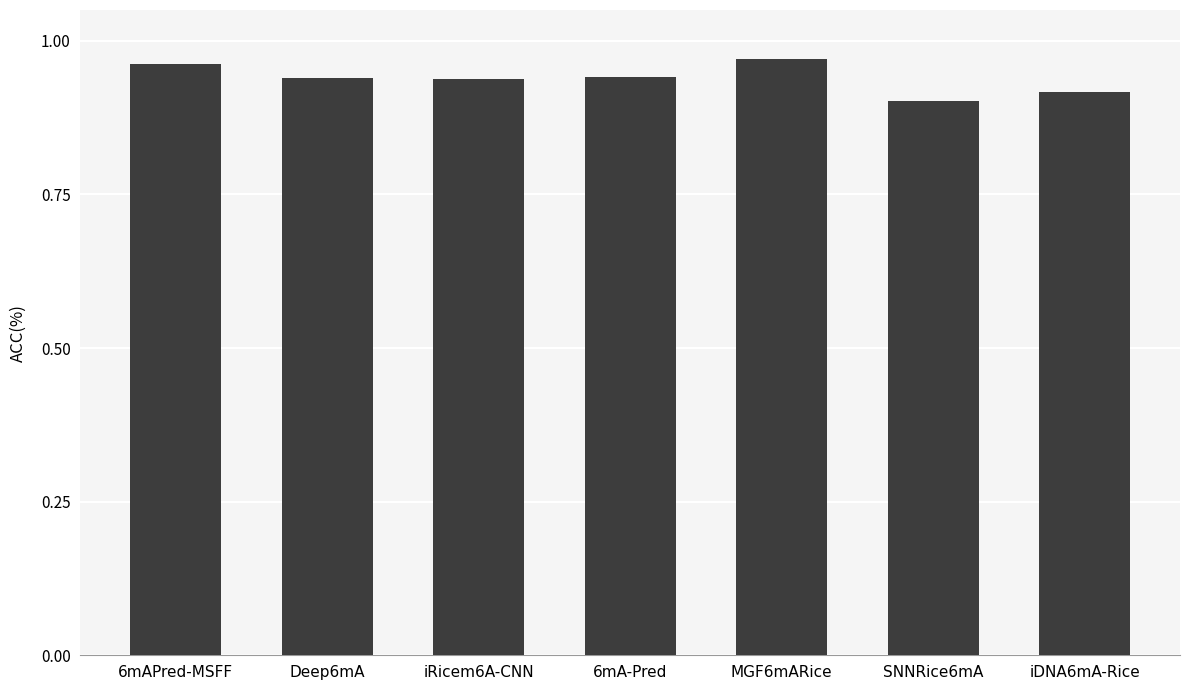

List the labels in order of value, smallest first.

SNNRice6mA, iDNA6mA-Rice, iRicem6A-CNN, Deep6mA, 6mA-Pred, 6mAPred-MSFF, MGF6mARice